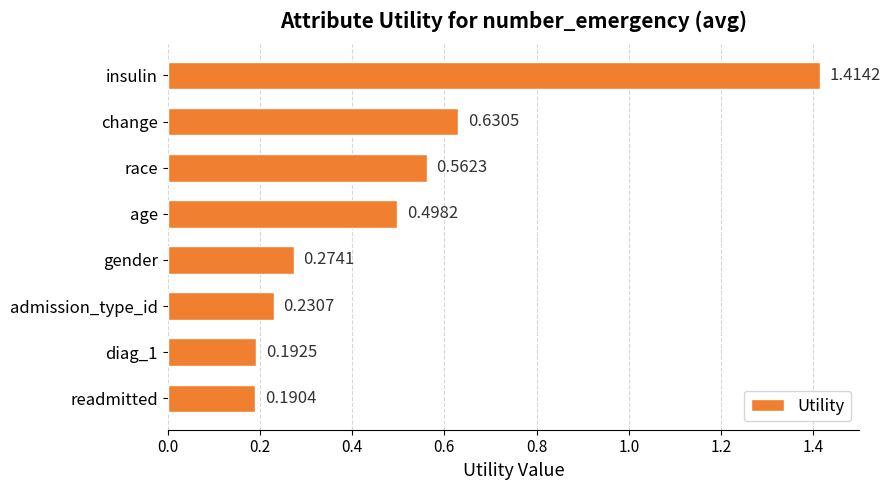

Where is the data nearest to the value 0?

readmitted